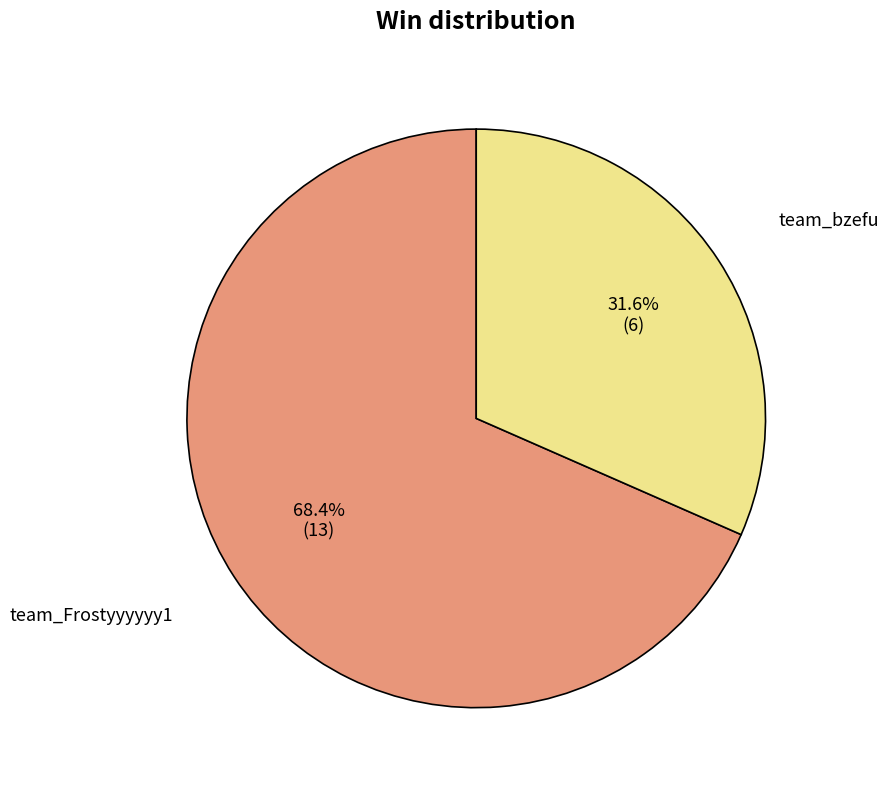

Which category has the biggest portion of the pie?

team_Frostyyyyyy1